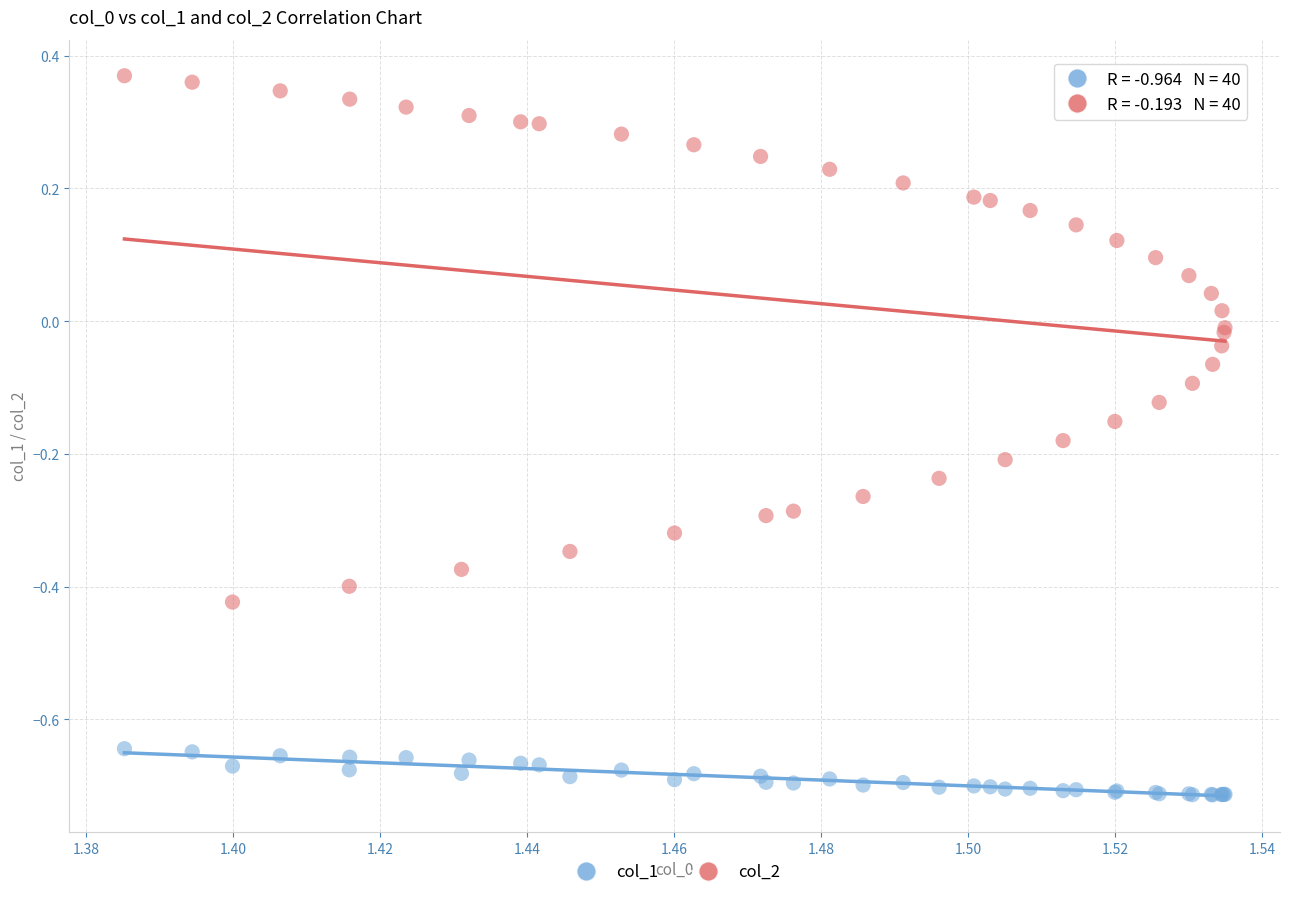

Which series contains the highest Y value?

col_2